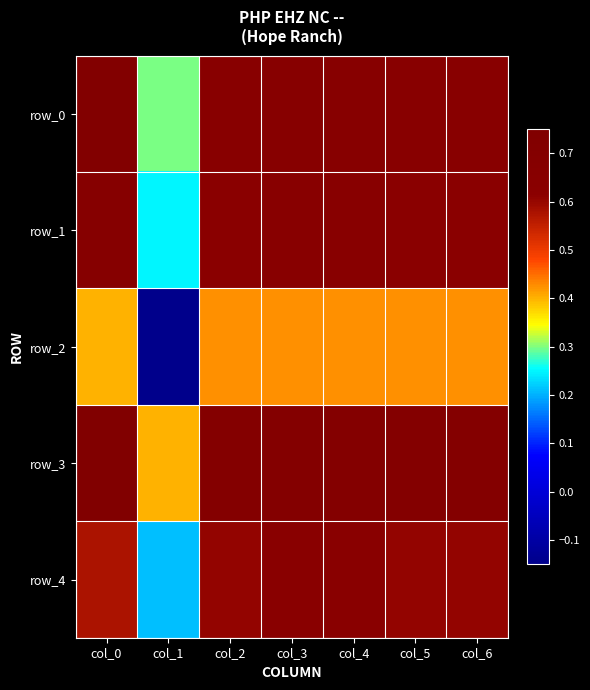

List the series in order of their peak value, highest first.

row_3, row_0, row_1, row_4, row_2